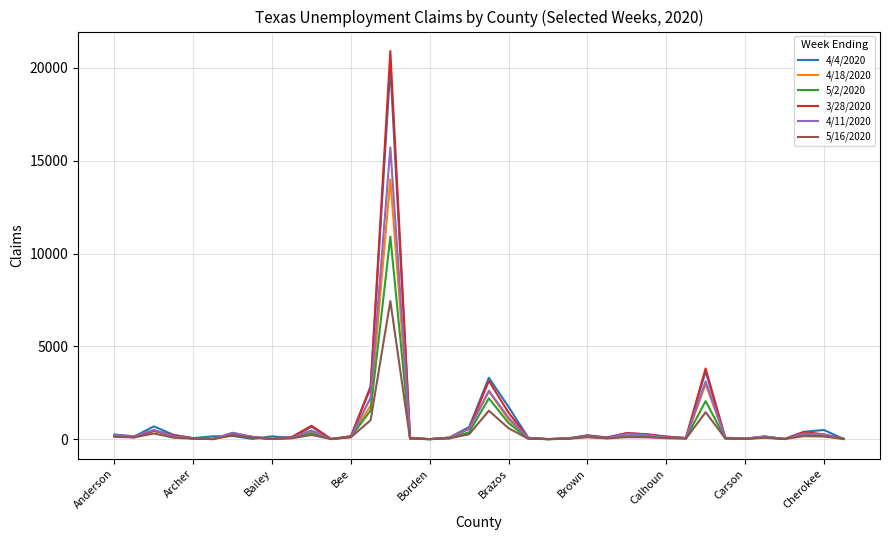

What is the maximum value shown in the chart?

20918